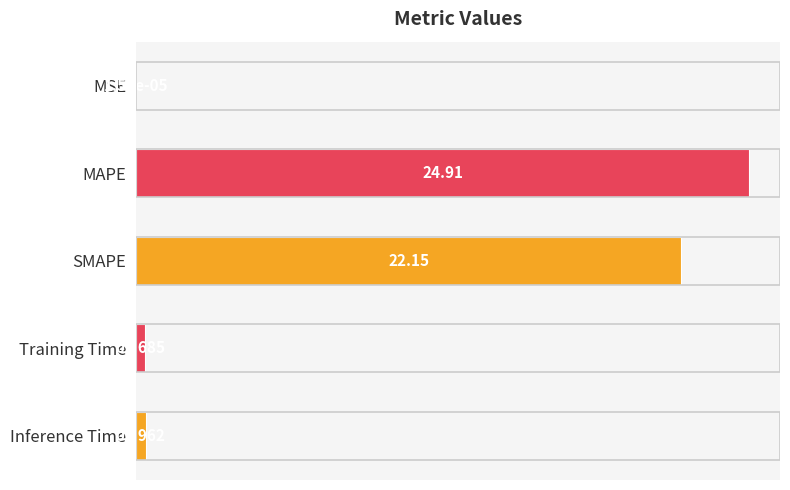

How many distinct data groups are displayed?

1